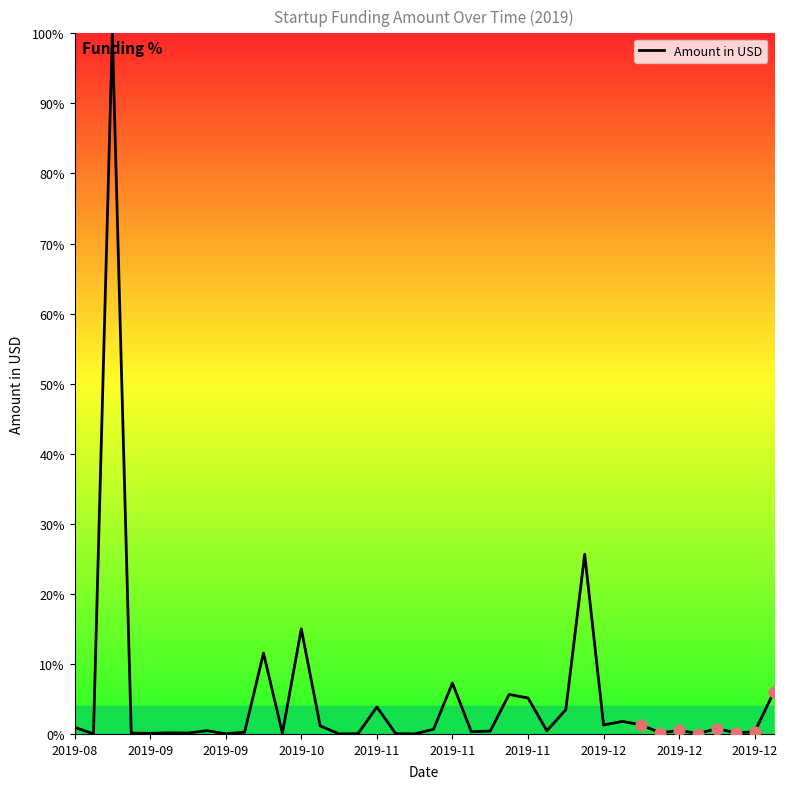

What is the maximum value shown in the chart?

100.0